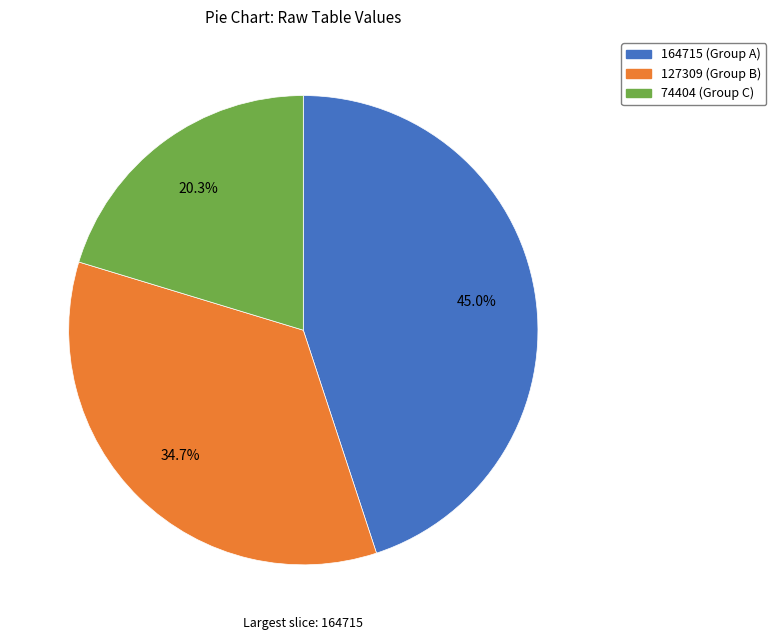

Is there a majority slice in this chart?

No